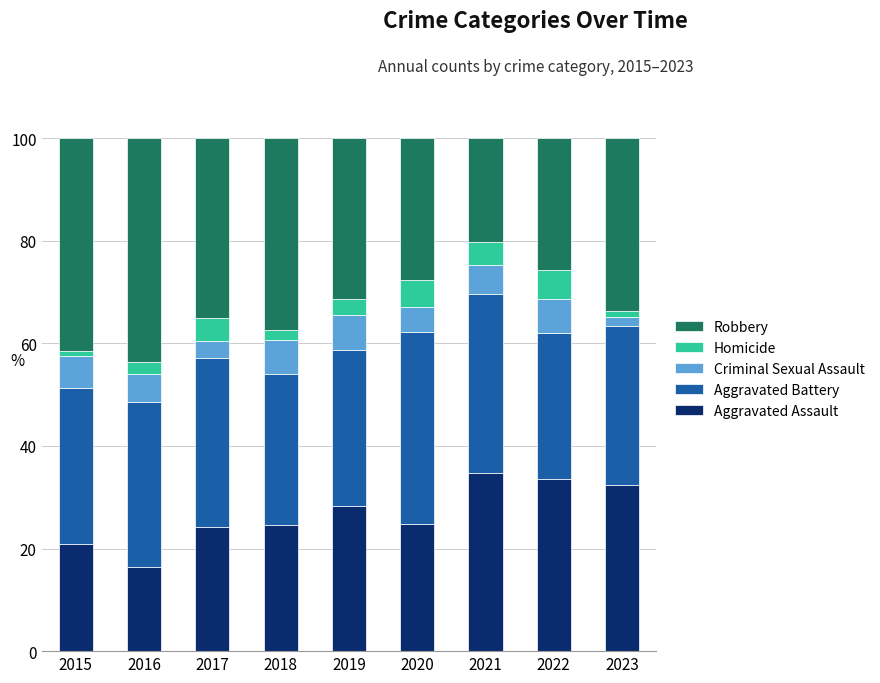

What is the maximum value for Aggravated Assault?

34.8